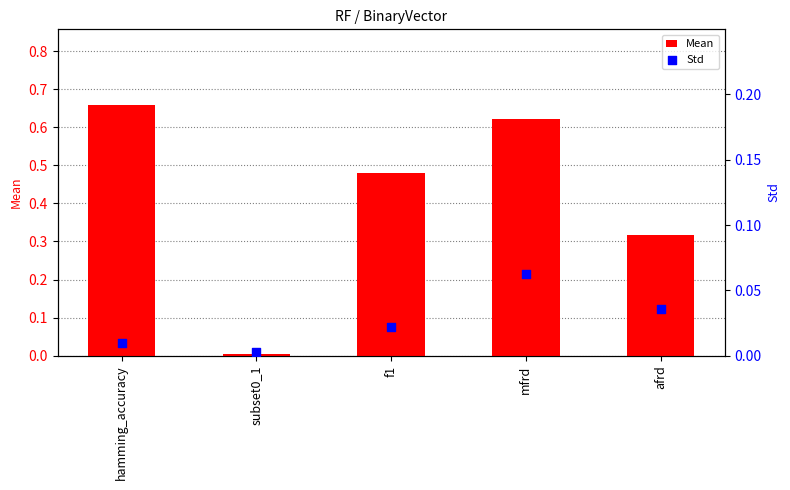

What are all the series names shown in the legend?

Mean, Std